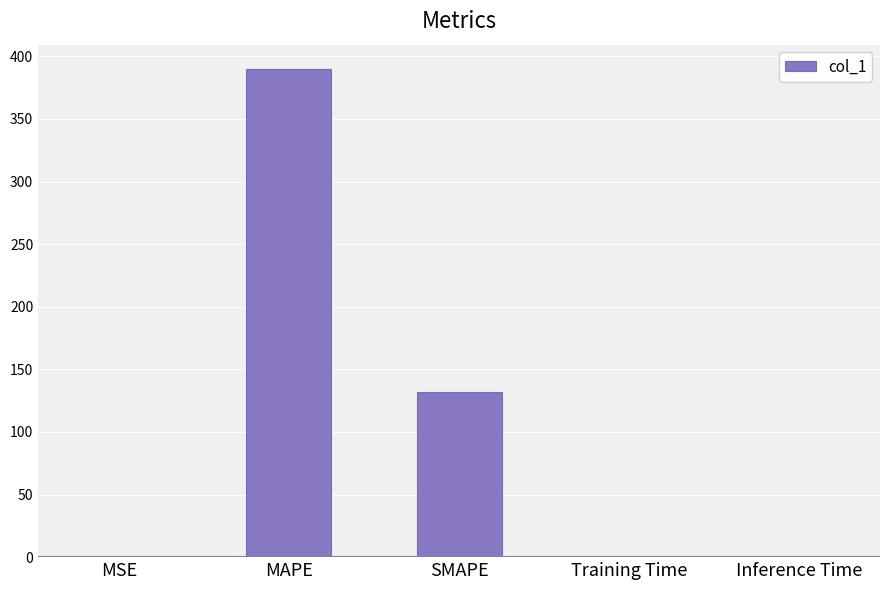

What is the difference between the values at SMAPE and Training Time?

132.2